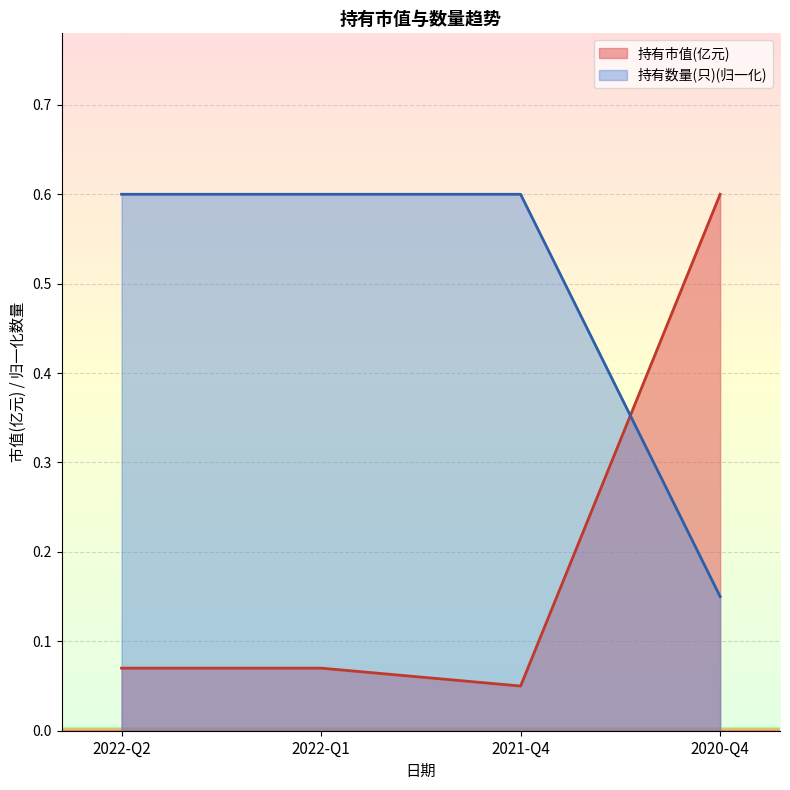

How many times do 持有数量(只) and 持有市值(亿元) cross each other?

1